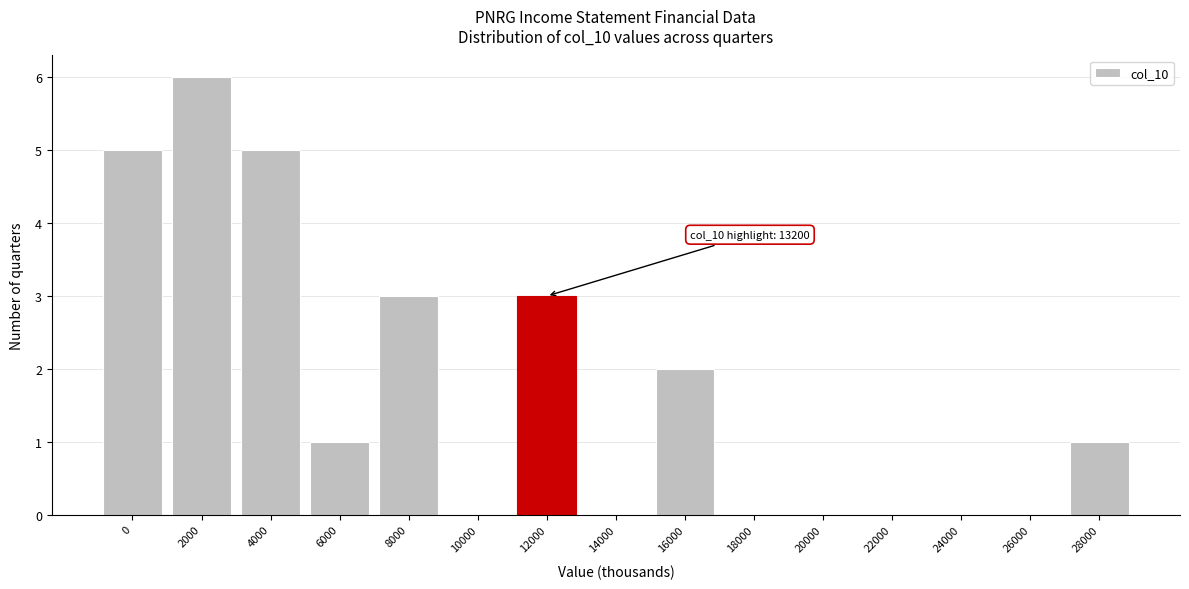

Reading left to right, list all the values displayed in this chart.

0=5	2000=6	4000=5	6000=1	8000=3	10000=0	12000=3	14000=0	16000=2	18000=0	20000=0	22000=0	24000=0	26000=0	28000=1